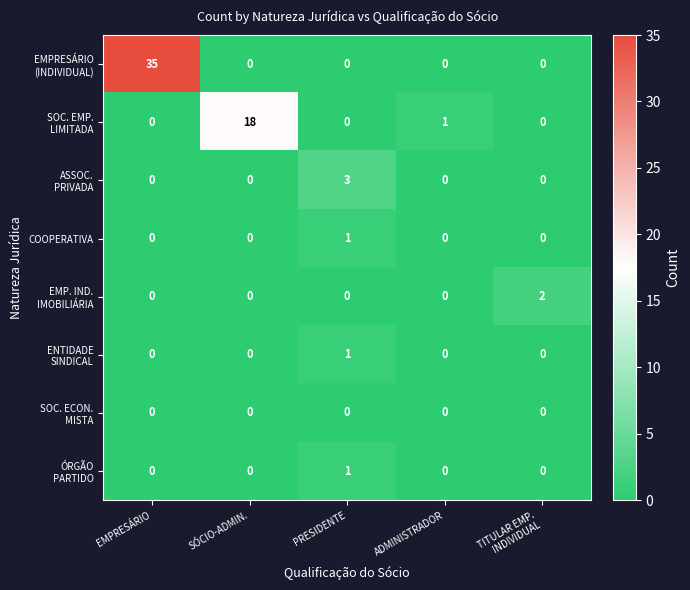

At which category is the sum across all series the highest?

EMPRESÁRIO